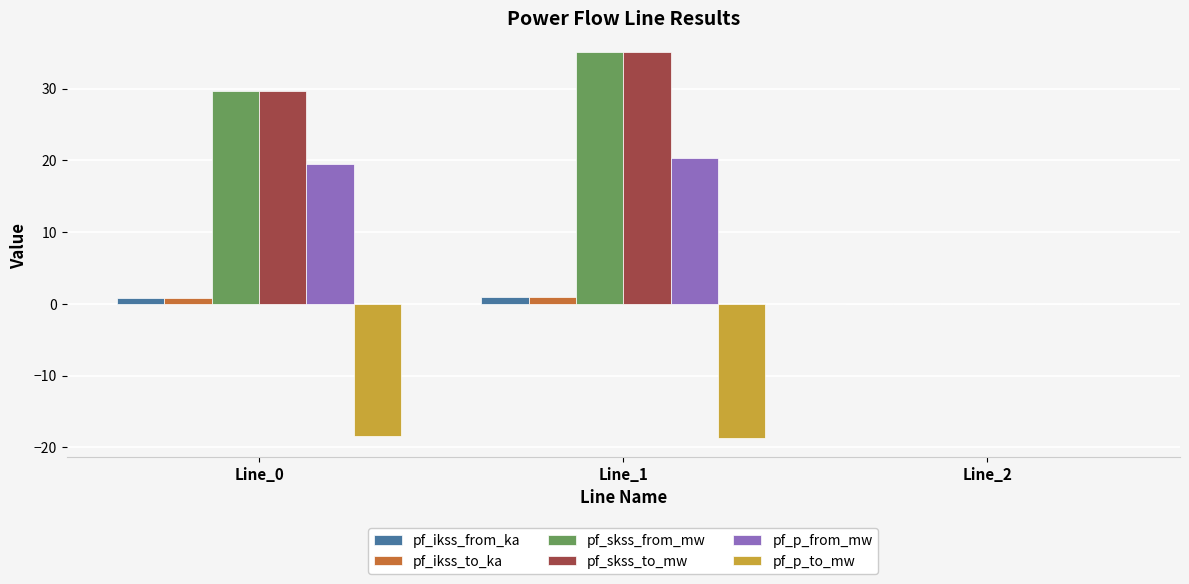

Is it true that pf_skss_from_mw equals 13.5 at Line_0?

False